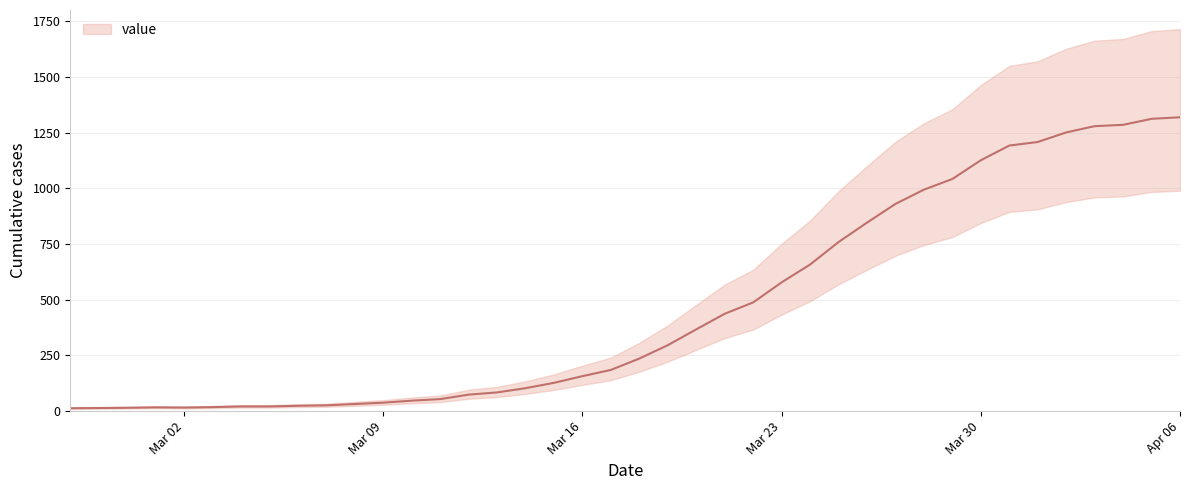

What is the label of the 5th point from the right?

2020-04-02